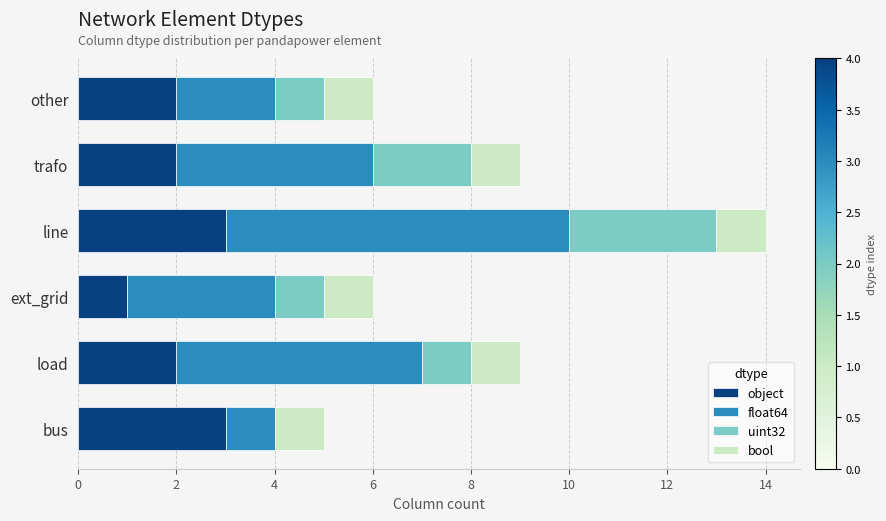

The object series shows 4 at load. True or false?

False